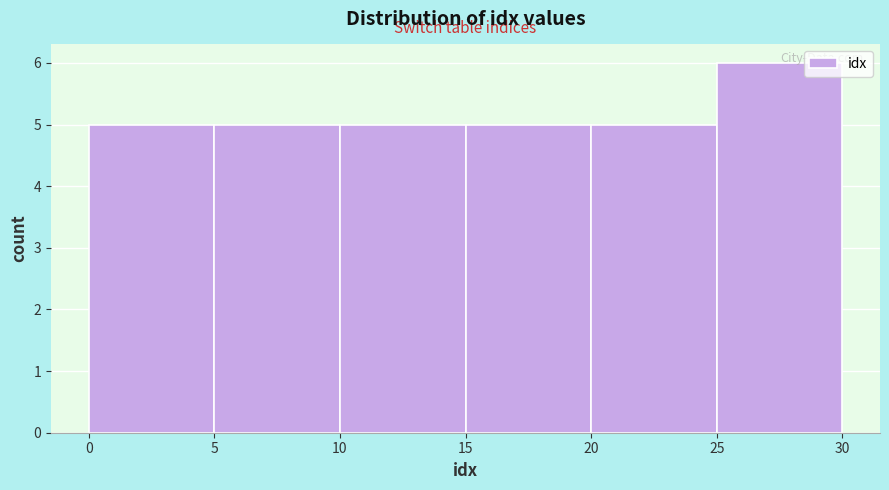

Which range on the x-axis has the tallest bar?

25 to 30